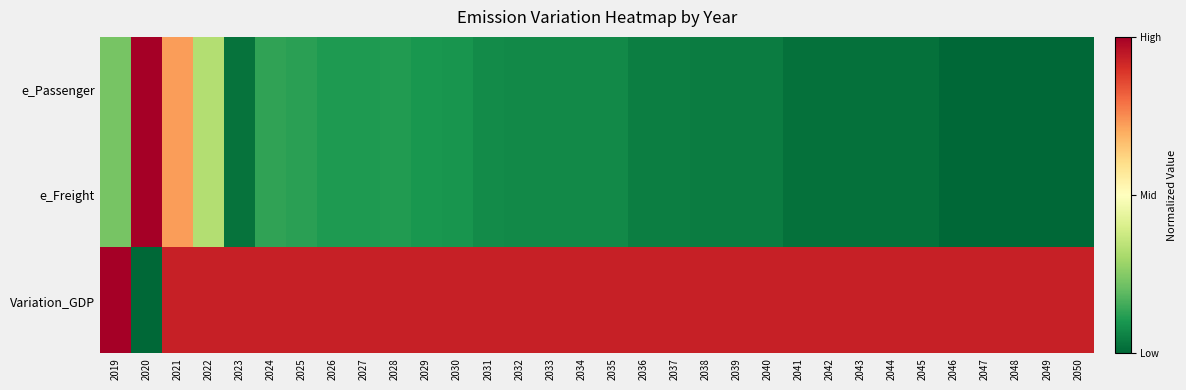

Which label corresponds to the smallest value in the chart?

2050